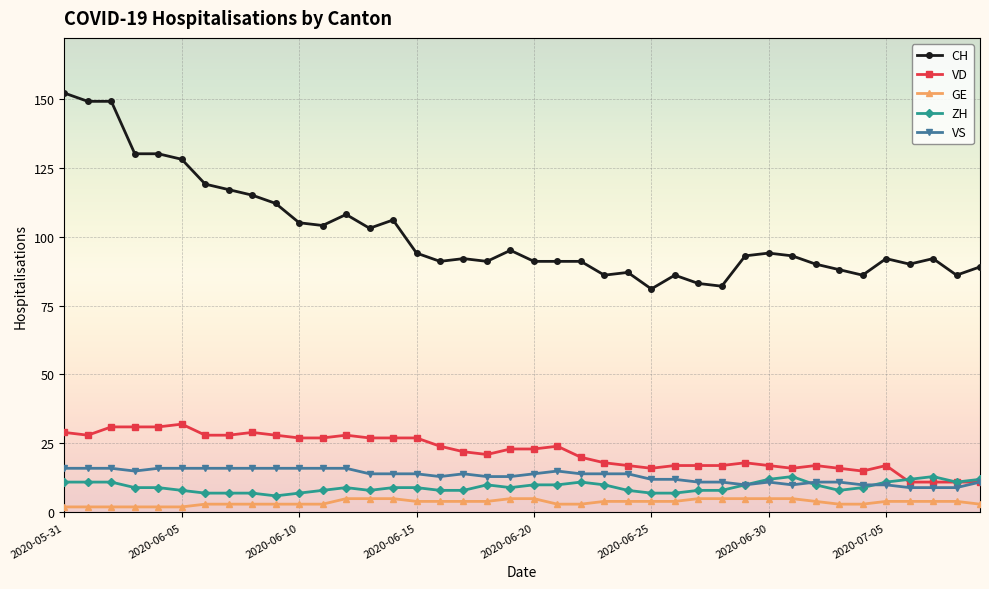

Which series has the largest total across all categories?

CH